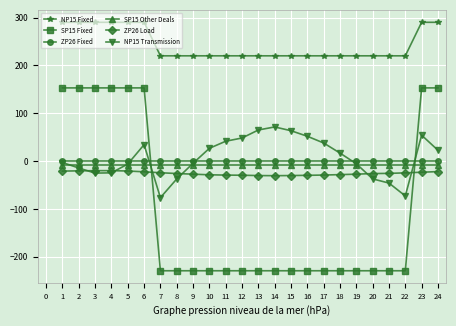

Which series has the largest range (max minus min)?

SP15 Fixed